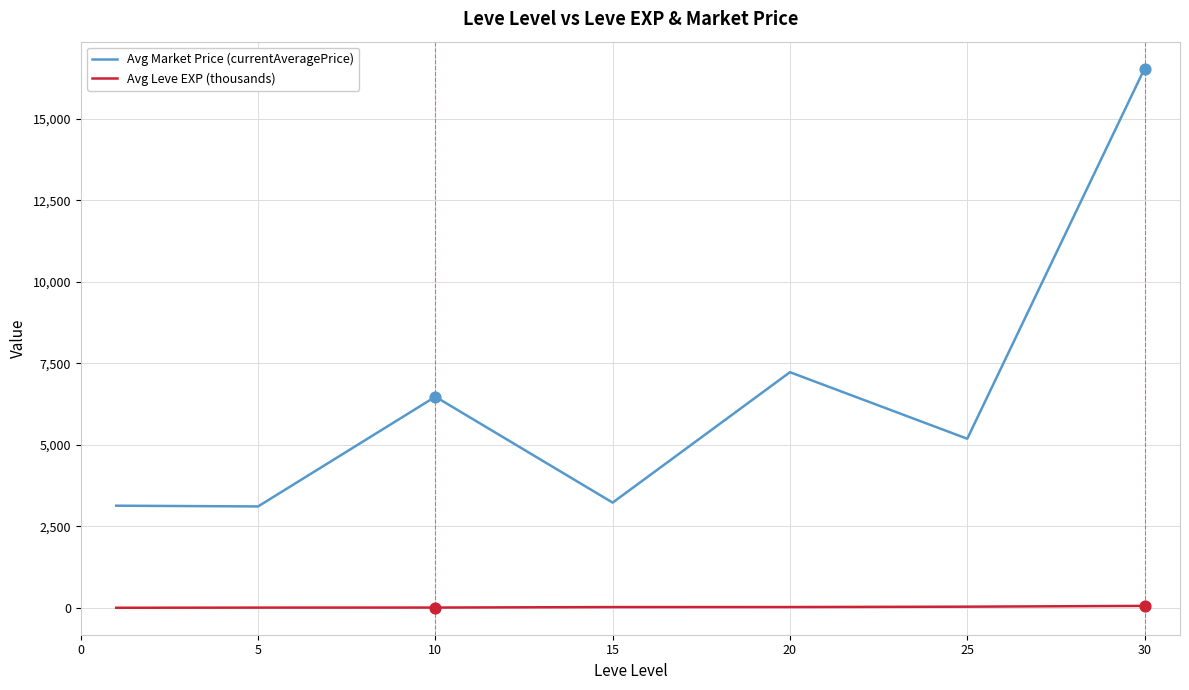

What are all the series names shown in the legend?

Avg Market Price (currentAveragePrice), Avg Leve EXP (thousands)